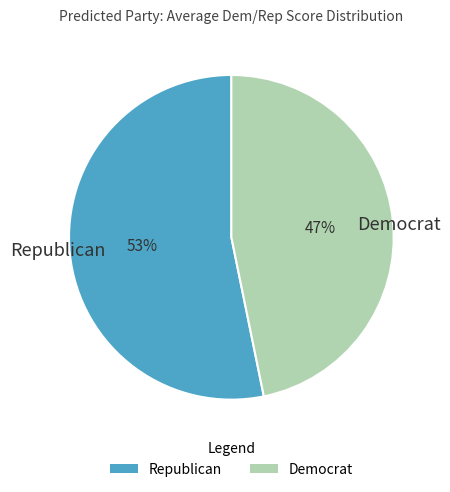

How many segments does this pie chart have?

2